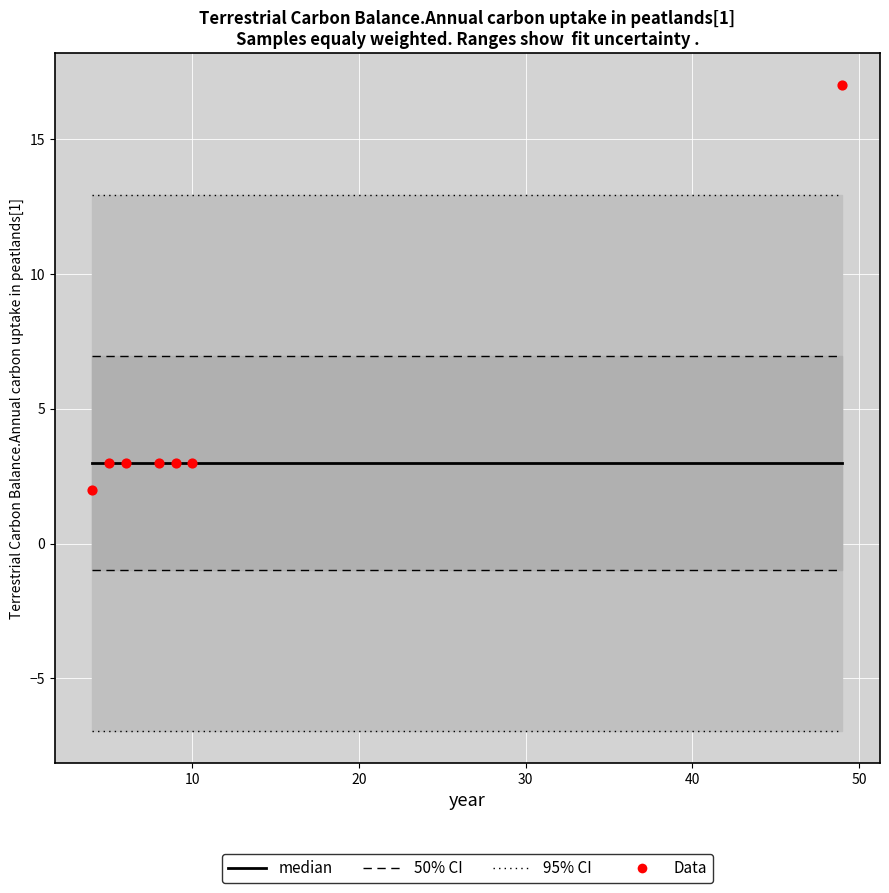

Which series has the largest total across all categories?

Data